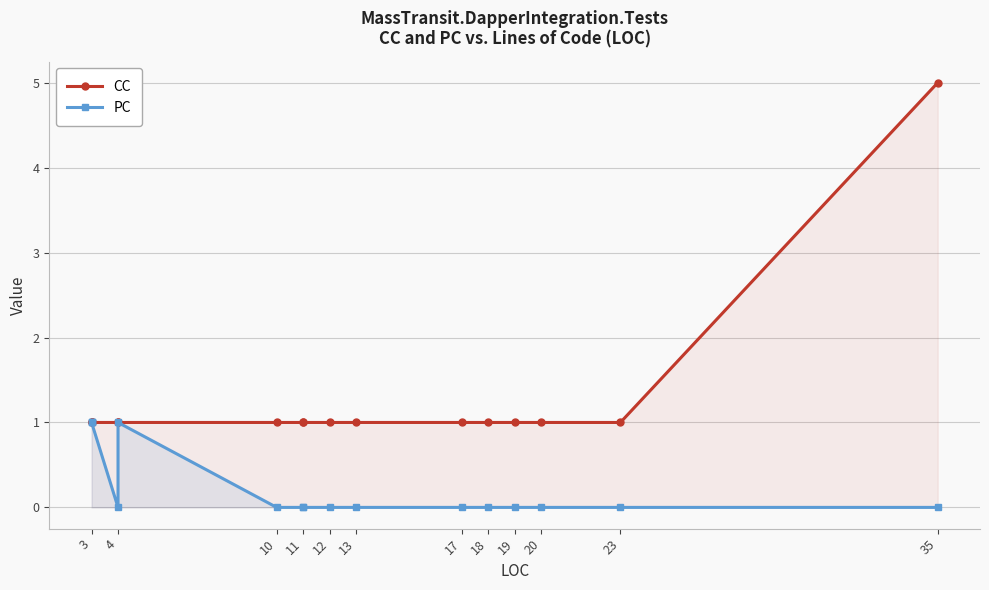

At which label does PC reach its minimum?

4